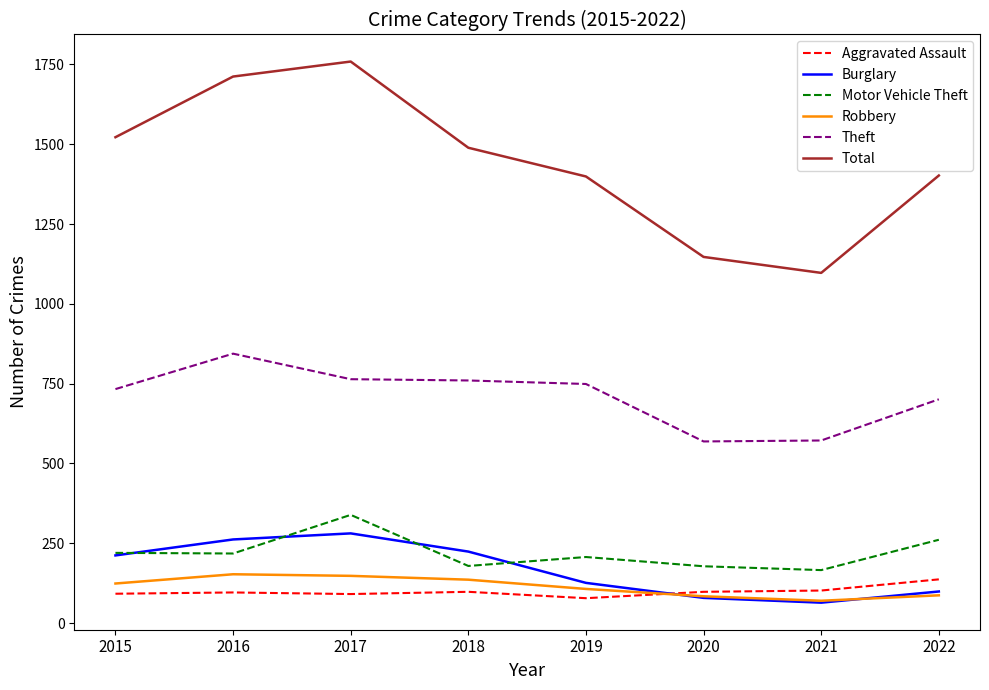

Is the value of Theft at 2016 greater than the value of Burglary at 2018?

Yes